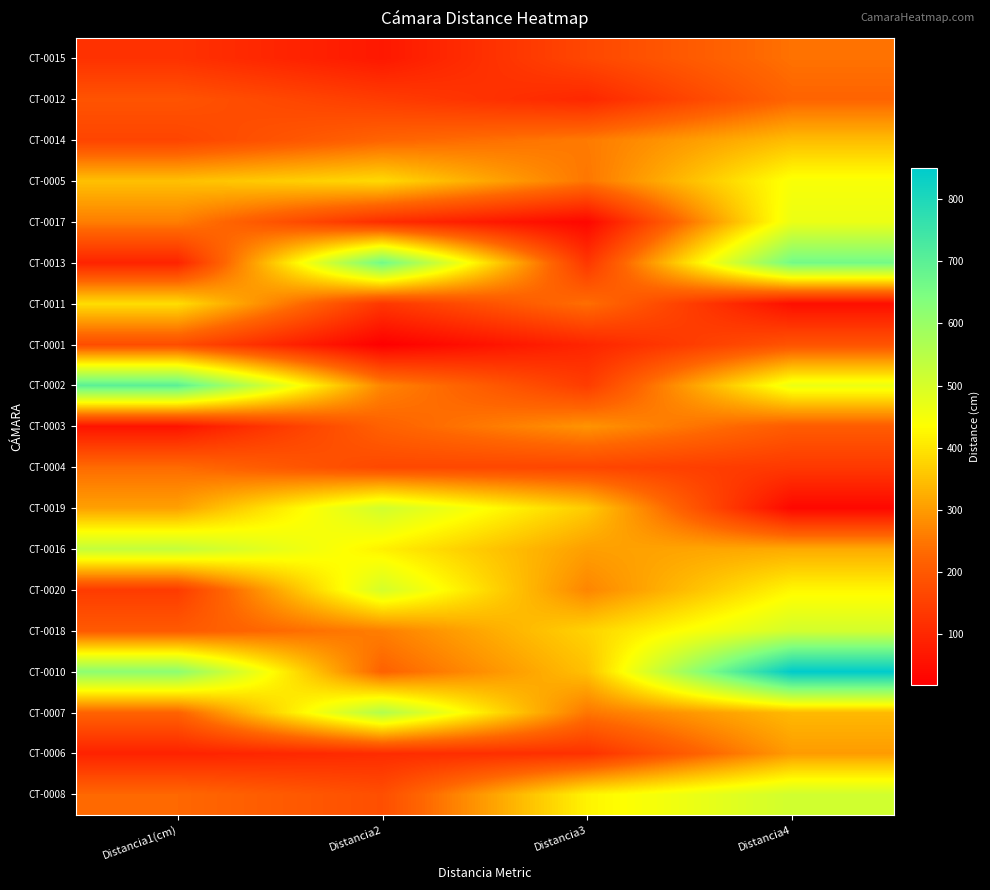

What is the difference between the highest and lowest values at Distancia3?

386